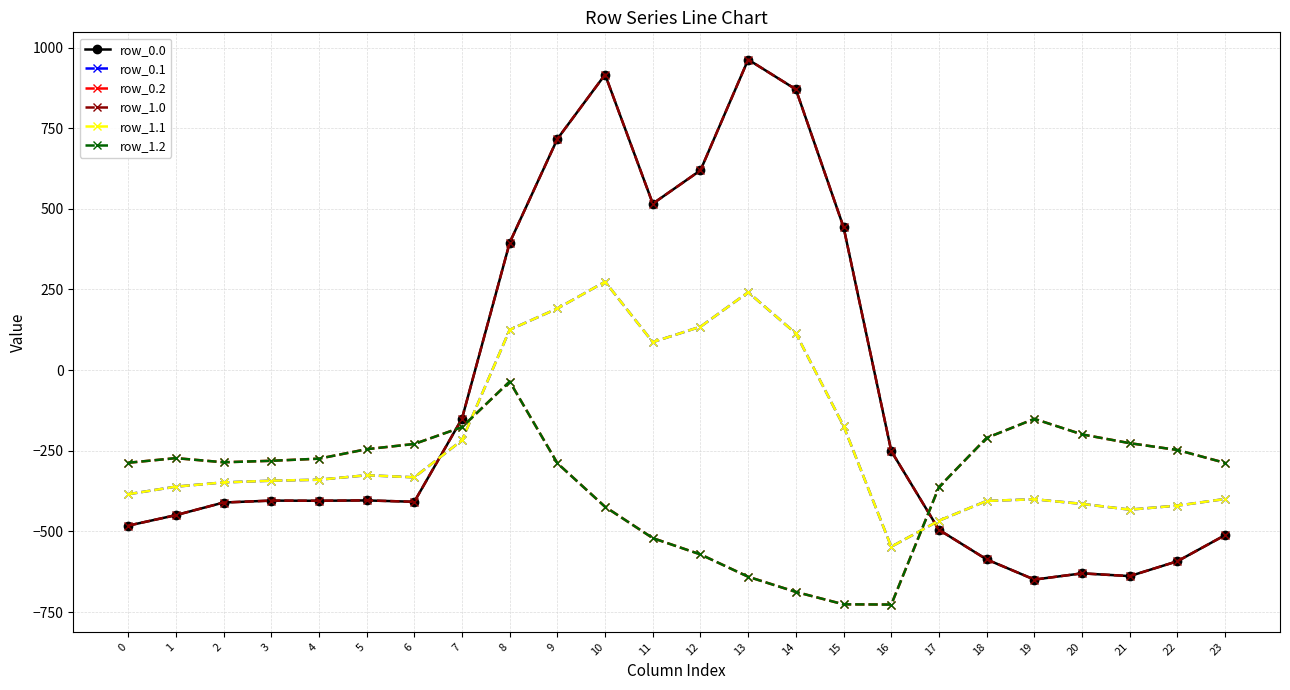

Where do row_0.1 and row_1.0 first cross each other?

6 and 7